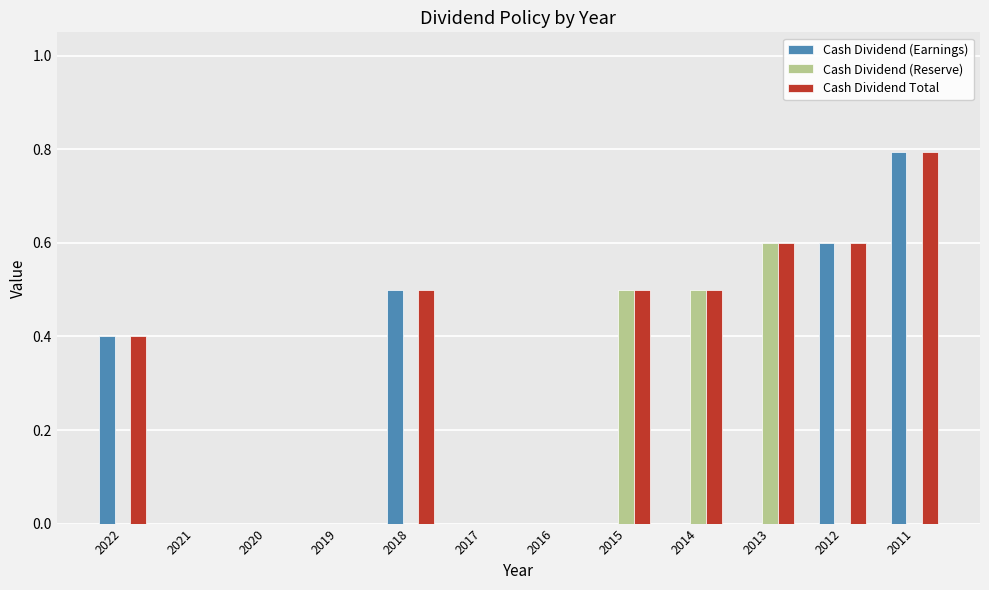

At which category is the sum across all series the highest?

2011